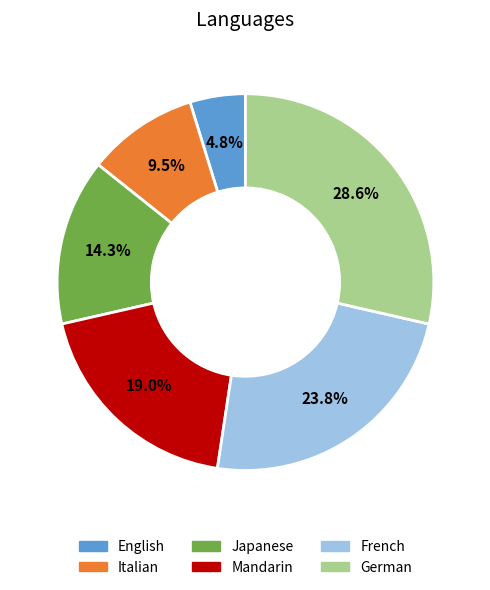

Does any single category account for the majority?

No